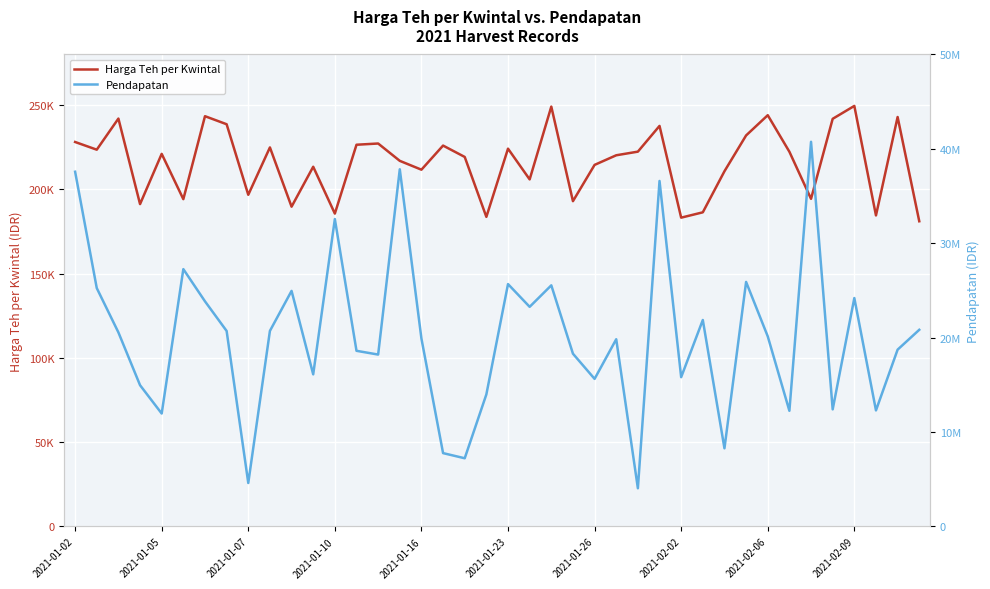

How many lines are shown in the chart?

2